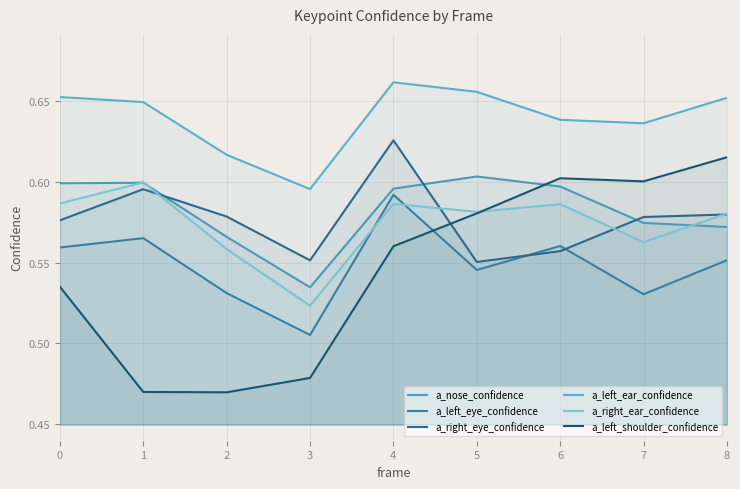

True or false: a_left_eye_confidence has more than 1 interior local peaks.

True